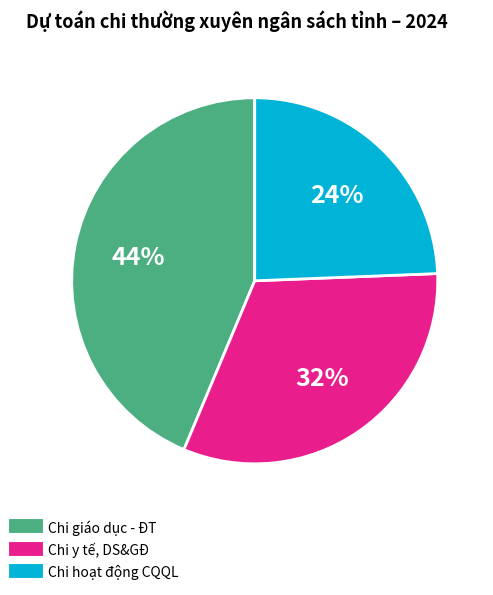

Is there a majority slice in this chart?

No